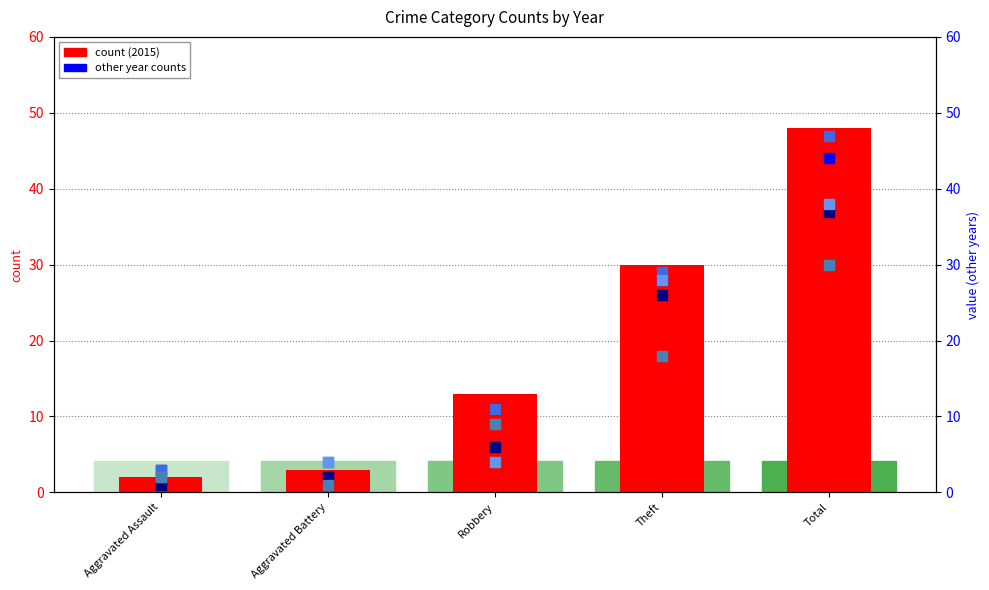

What is the total value across all series at Total?

244